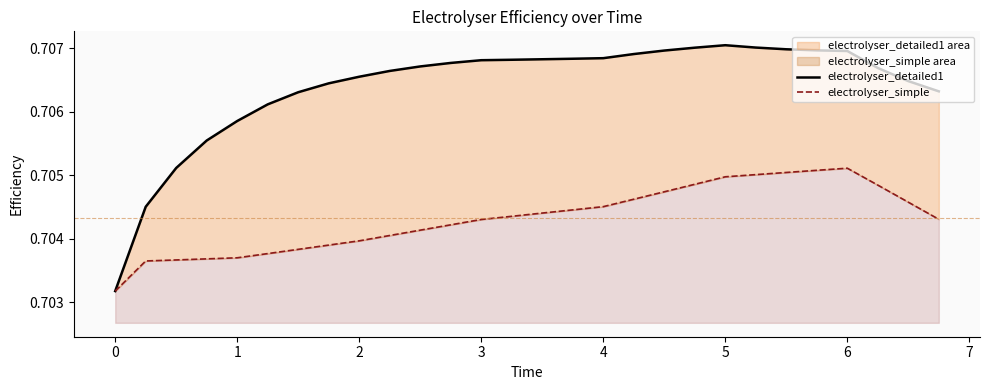

How many electrolyser_detailed1 values are between 0 and 1?

28